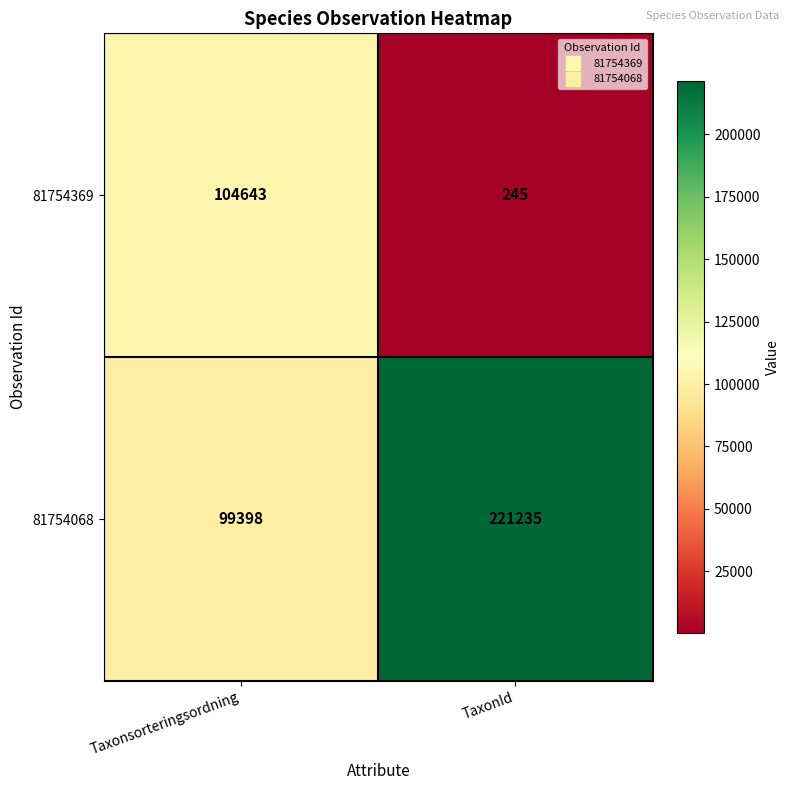

What is the maximum value shown in the chart?

221235